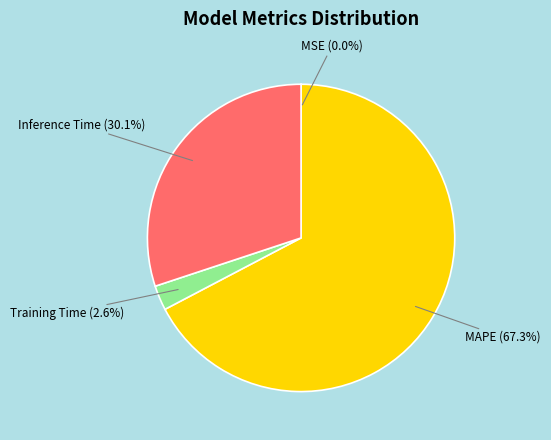

Is the sum of MAPE and Inference Time greater than half?

Yes